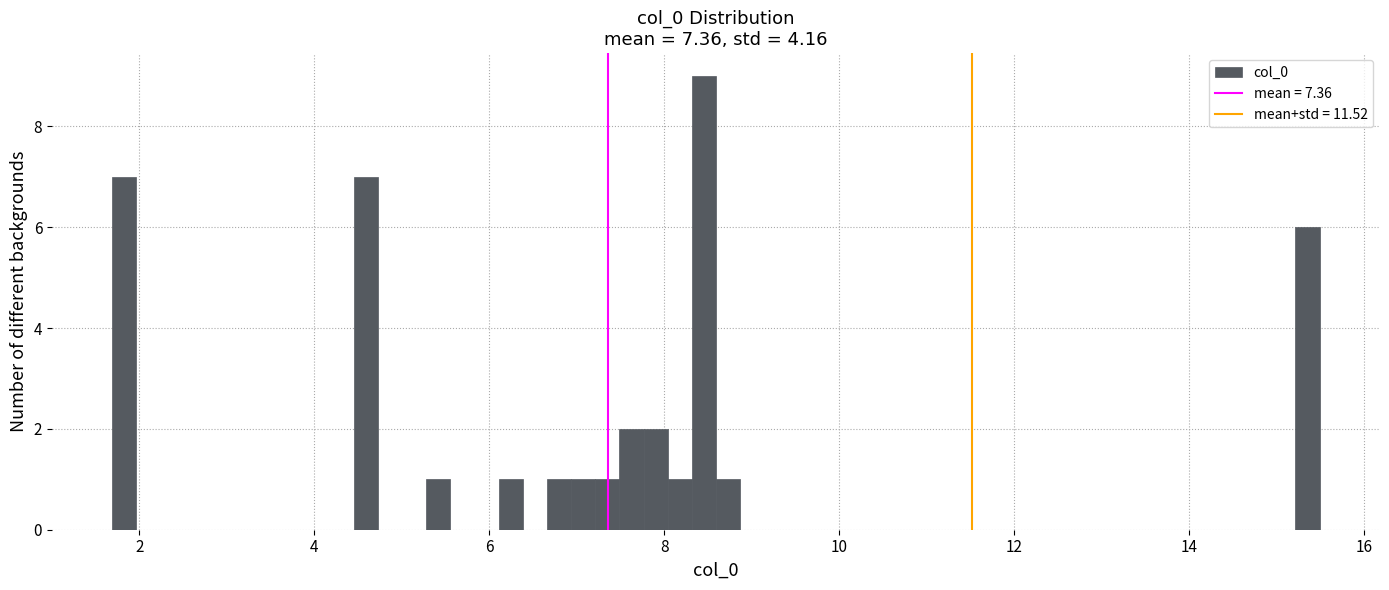

Around what value on the x-axis is the tallest bar? Give the approximate position of its centre, as read against the axis.

8.4